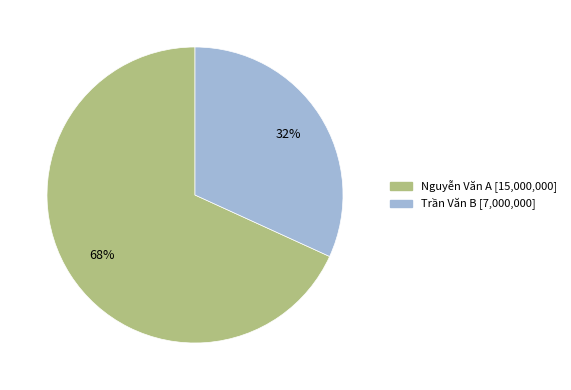

Count the number of slices in the pie.

2